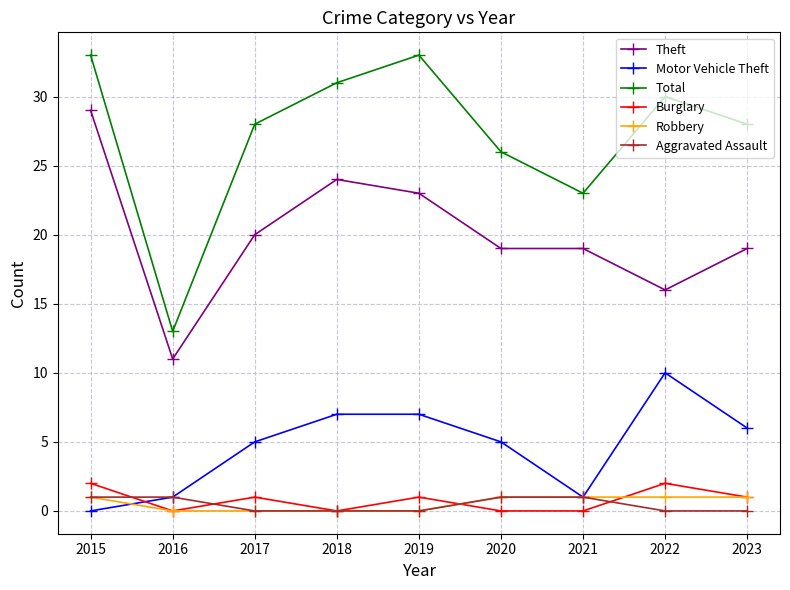

True or false: Motor Vehicle Theft and Theft intersect in this chart.

False